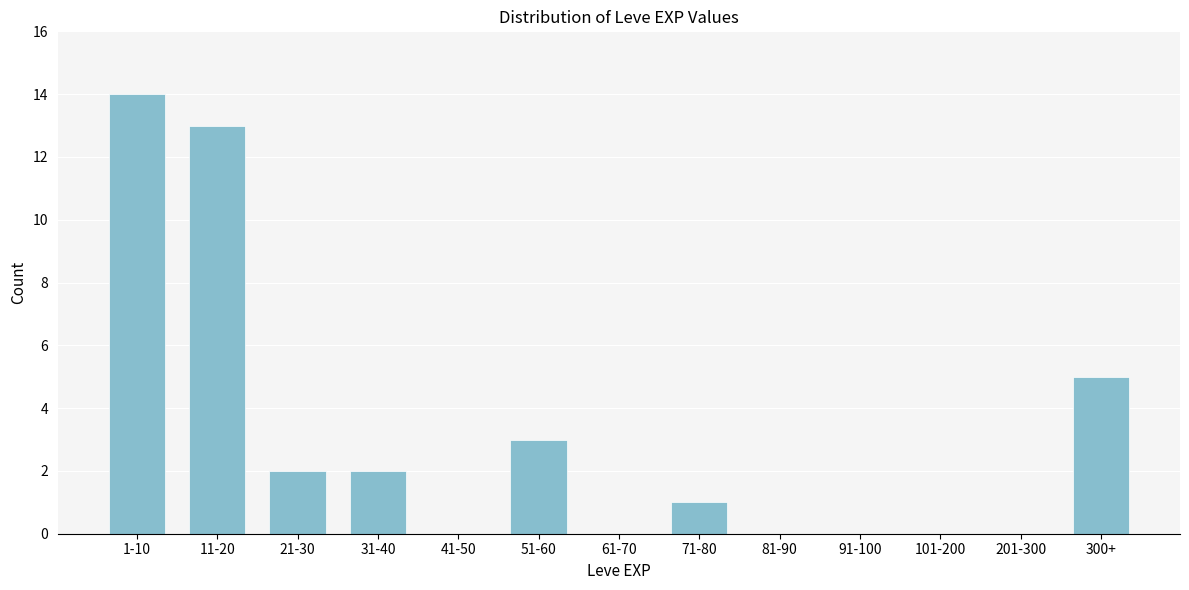

Reading right to left, transcribe all the data shown in this chart.

300+=5	201-300=0	101-200=0	91-100=0	81-90=0	71-80=1	61-70=0	51-60=3	41-50=0	31-40=2	21-30=2	11-20=13	1-10=14